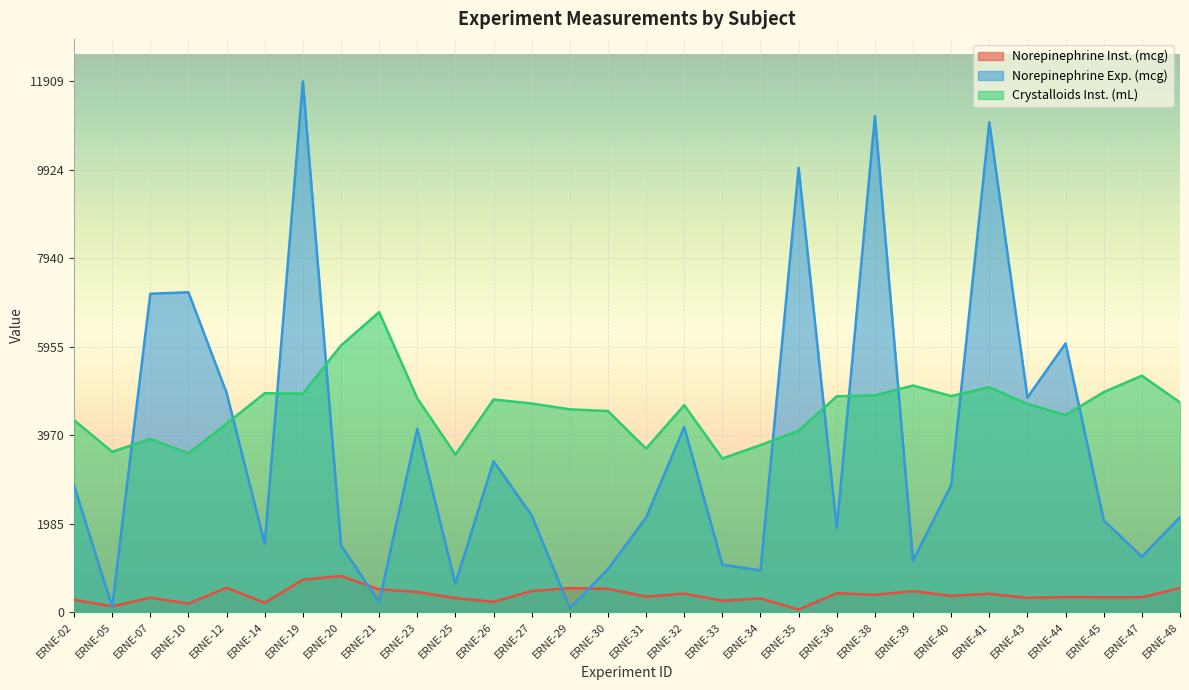

Between ERNE-32 and ERNE-27, which is larger?

ERNE-27